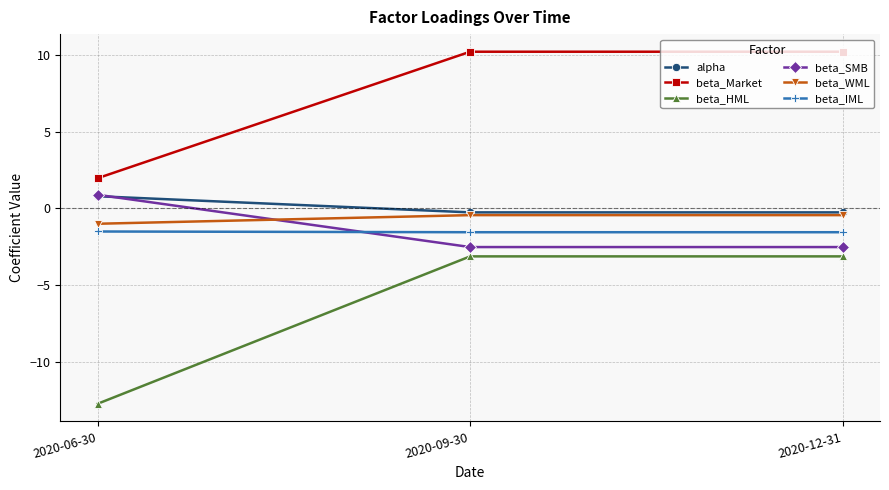

What is the label of the 1st point from the right?

2020-12-31